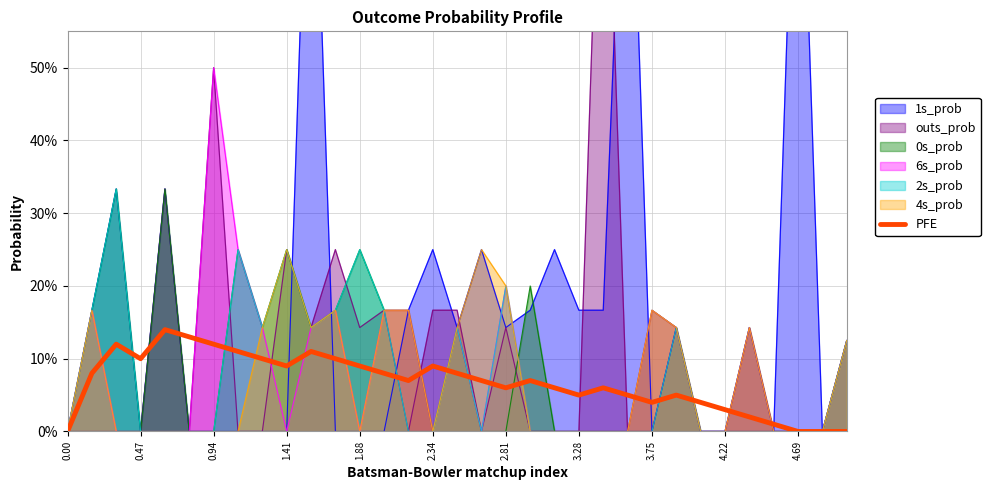

Reading right to left, what are all the values shown in this chart?

0.0	0.0	0.0	0.0	0.0	0.0	0.0	0.1	0.0	0.1	0.1	0.1	0.1	0.1	0.1	0.1	0.1	0.1	0.1	0.1	0.1	0.1	0.1	0.1	0.1	0.1	0.1	0.1	0.1	0.1	0.1	0.1	0.0